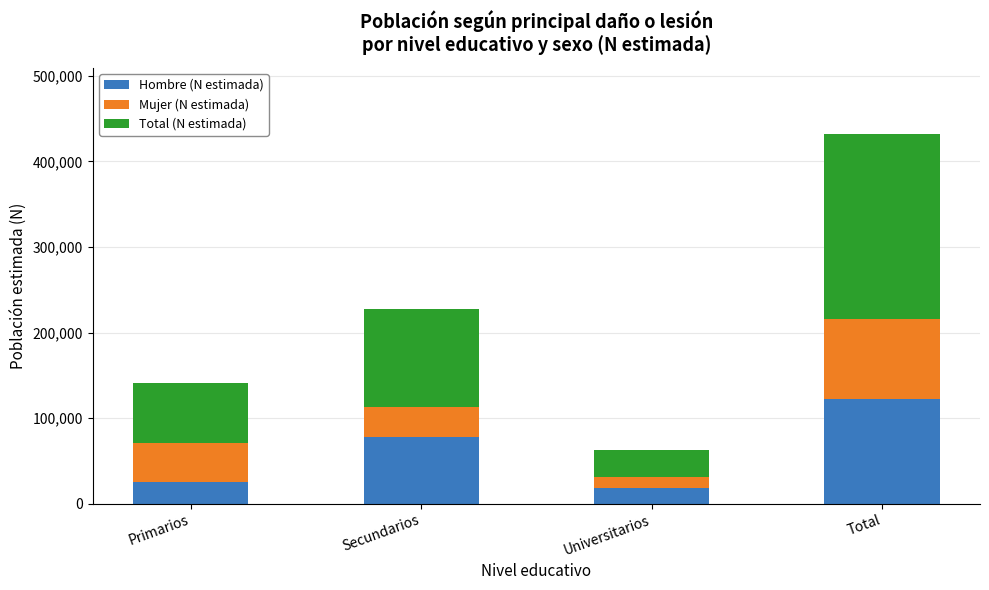

What is the highest value of the Hombre (N estimada) series?

122074